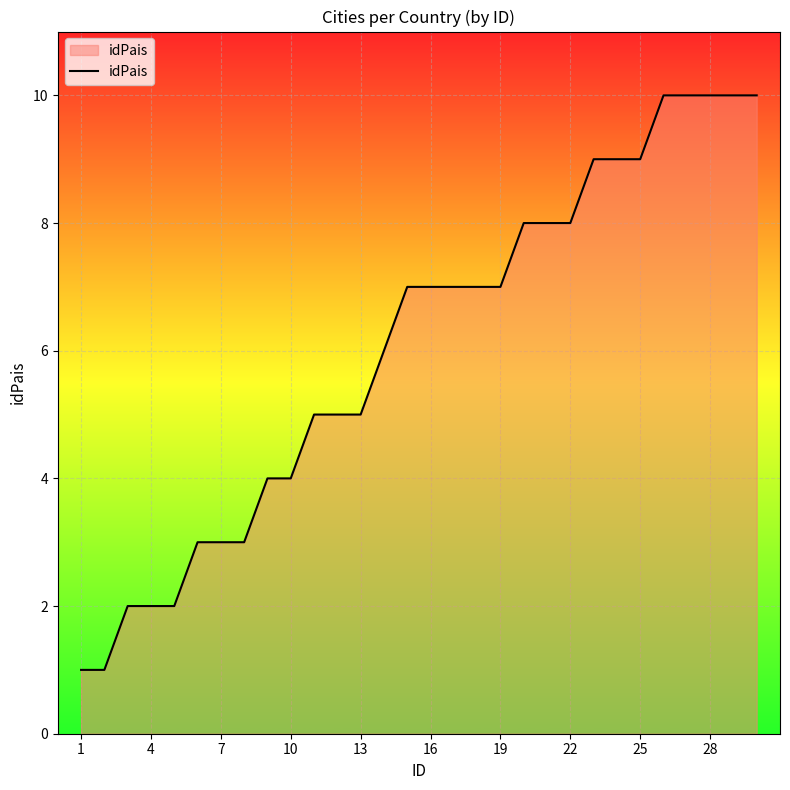

Count the number of categories in the chart.

30